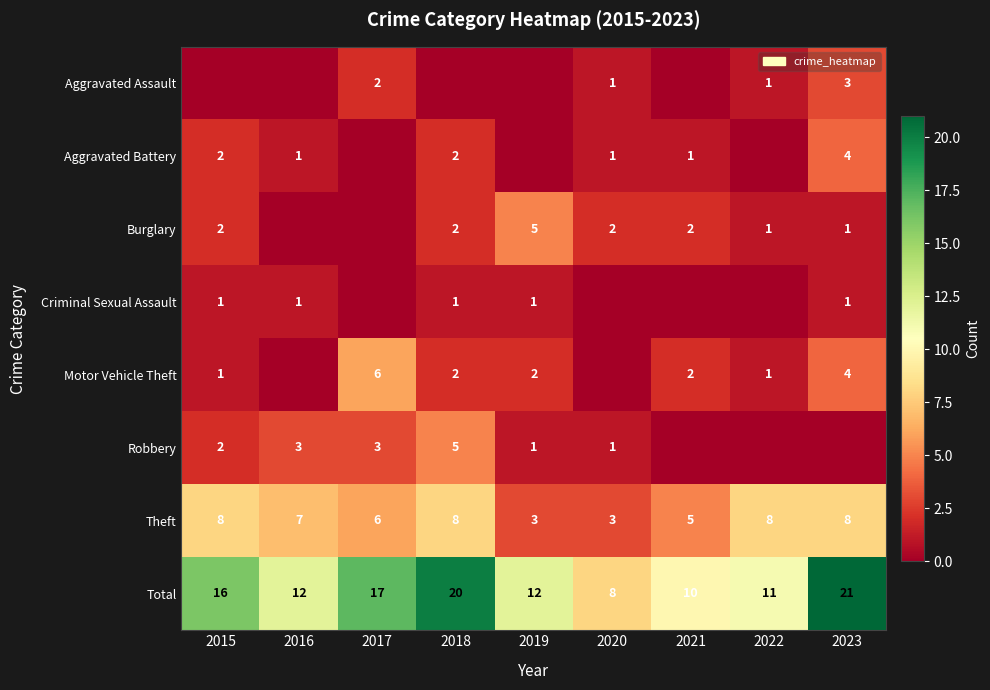

Is the value of Robbery at 2018 greater than the value of Aggravated Assault at 2023?

Yes